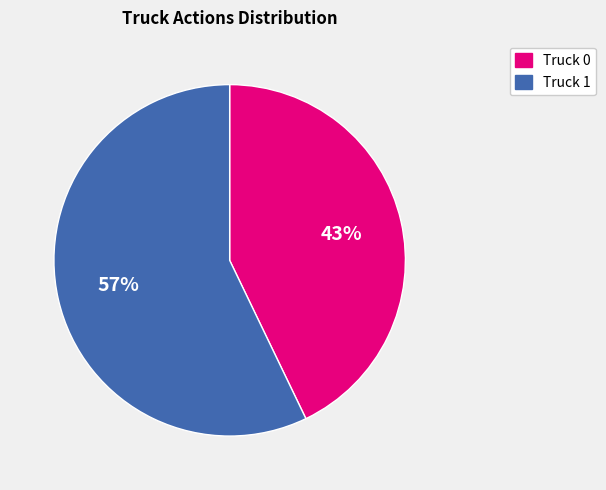

To the nearest percent, what percentage of the pie is Truck 0?

43%